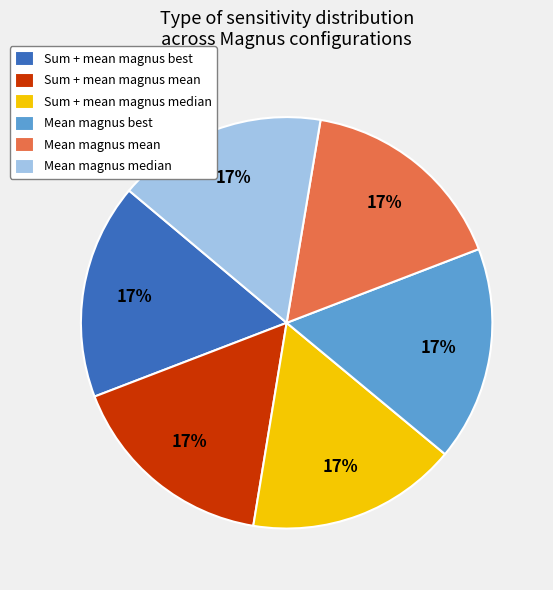

How many segments does this pie chart have?

6